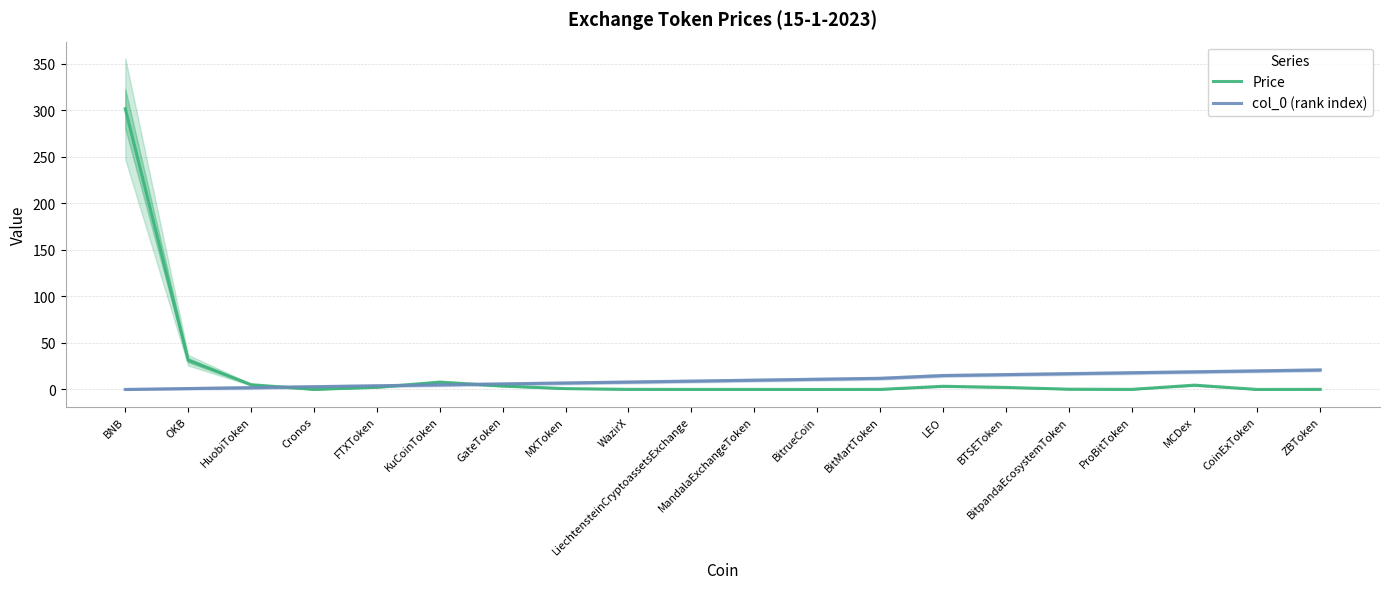

True or false: col_0 (rank index) has more than 2 points higher than both neighbors.

False